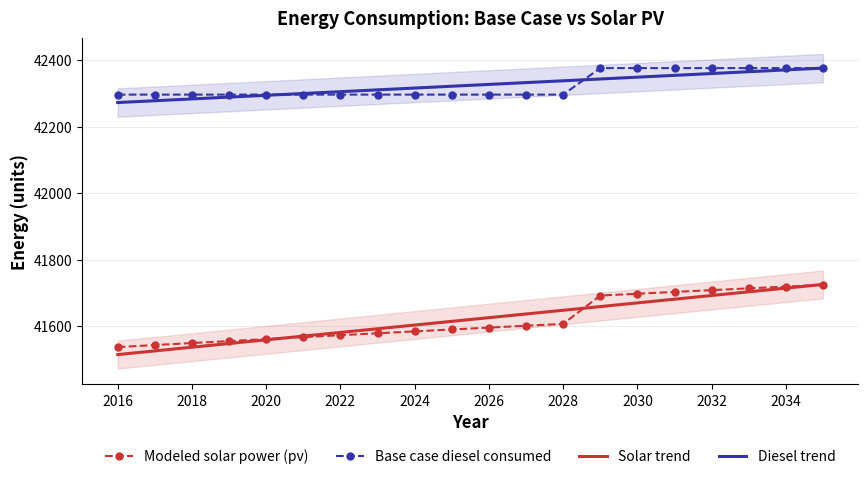

Read the Modeled solar power (pv) value at 2016.

41537.4